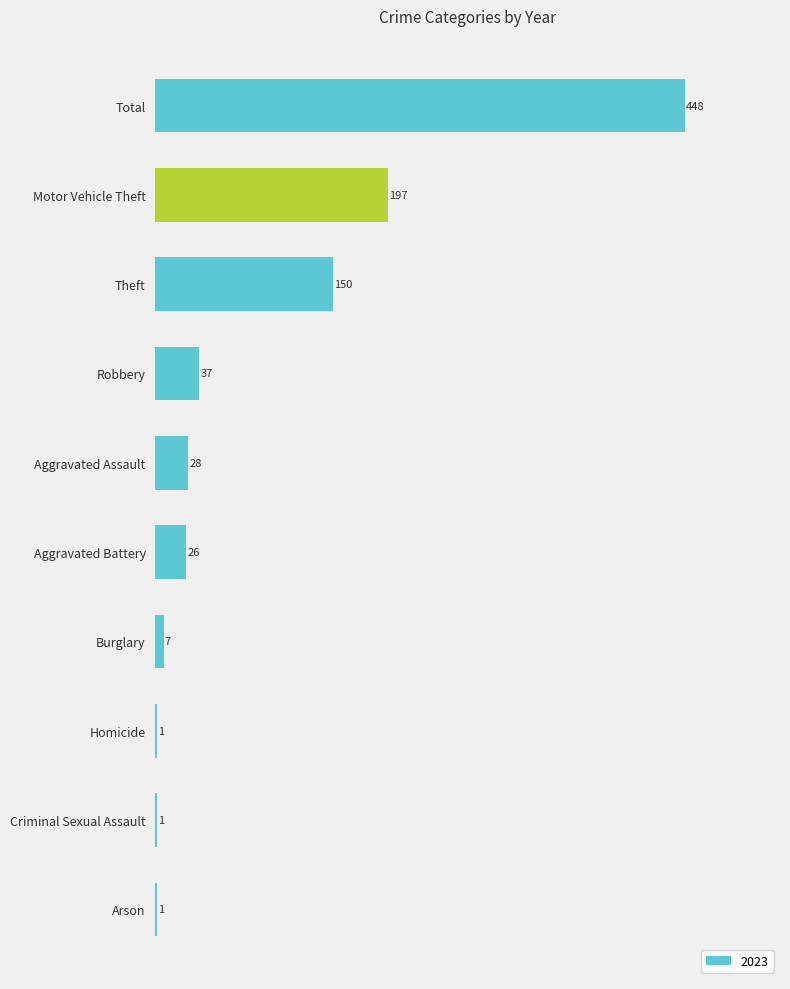

At which label is the value closest to 224?

Motor Vehicle Theft